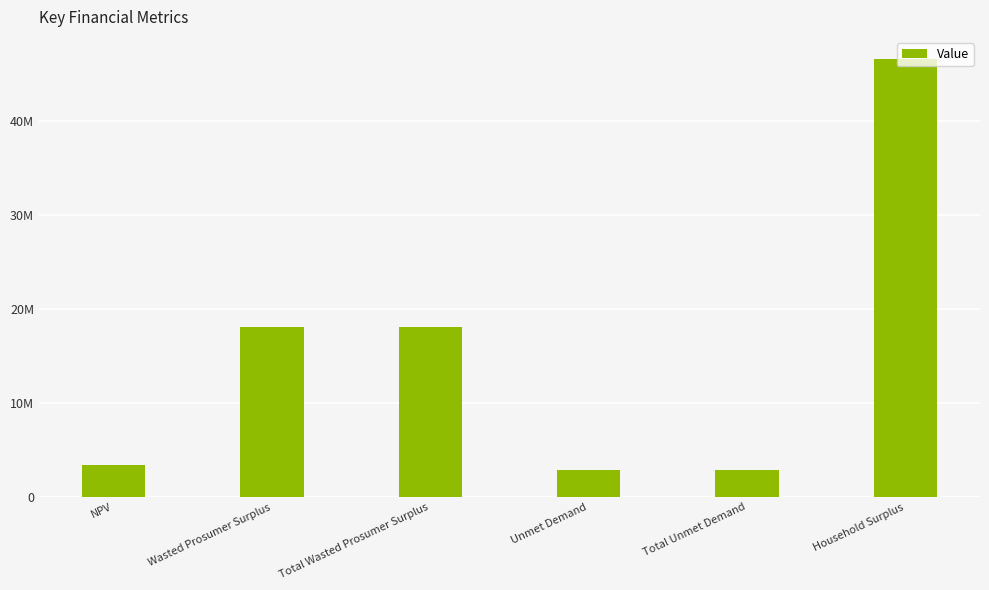

What is the average value?

15336758.7